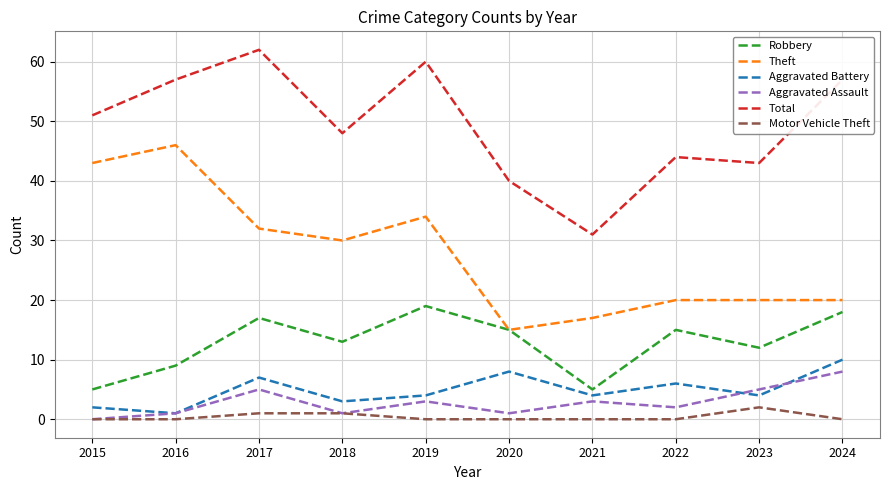

True or false: Aggravated Battery has more than 2 points higher than both neighbors.

True